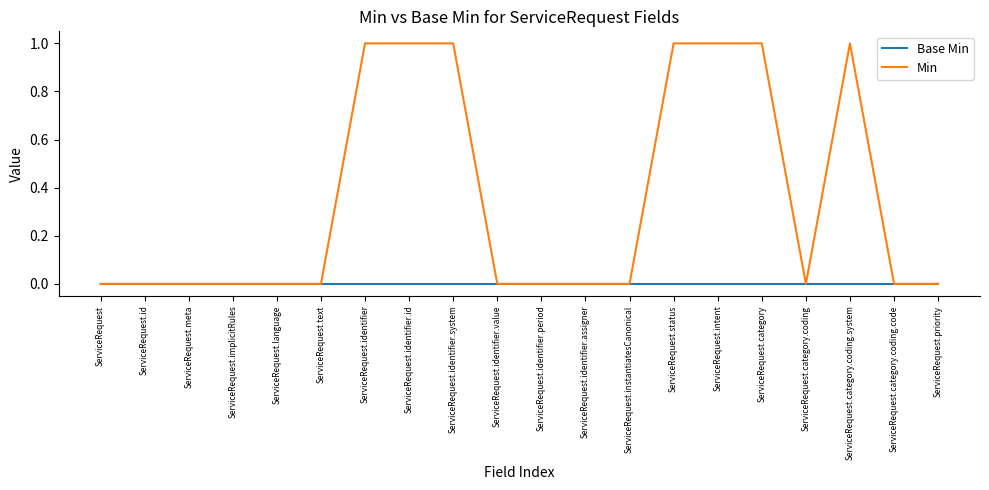

The value of Min at ServiceRequest.category.coding.code is 0. True or false?

True